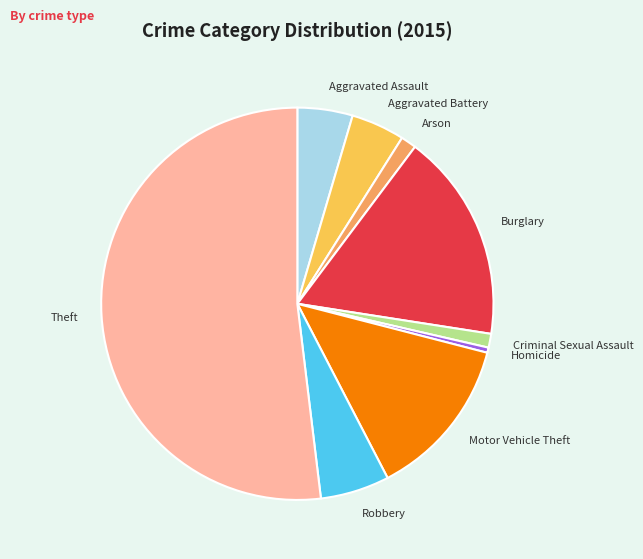

Which slice represents more than half of the pie?

Theft